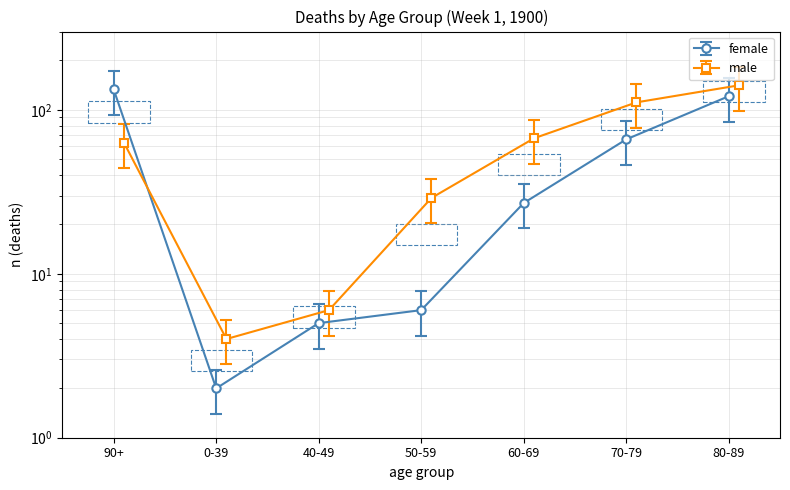

How many values in the female series are below 18?

3